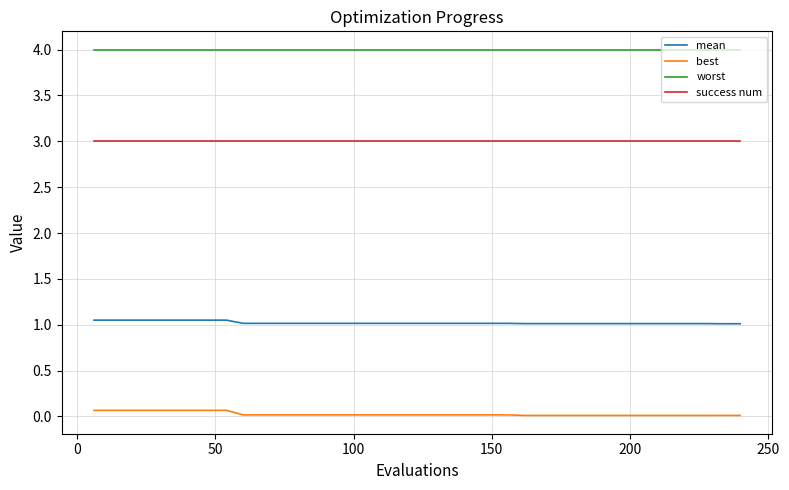

List the series in order of their peak value, highest first.

worst, success num, mean, best